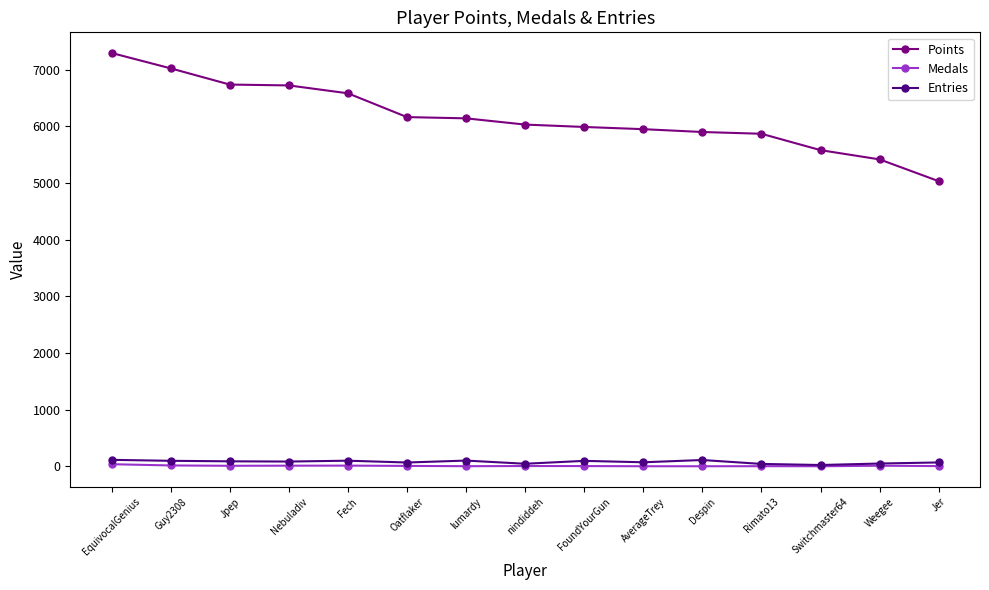

At how many categories does at least one series exceed 6683?

4